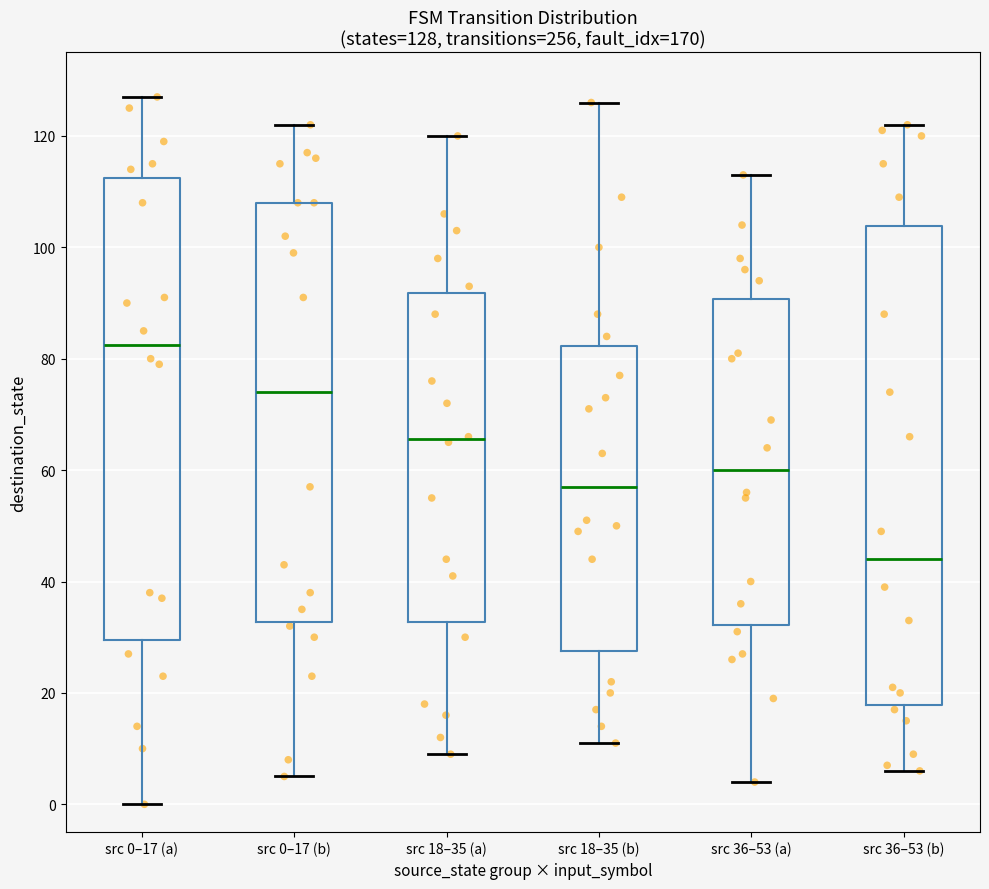

Which box's median line is the lowest?

src 36–53 (b)